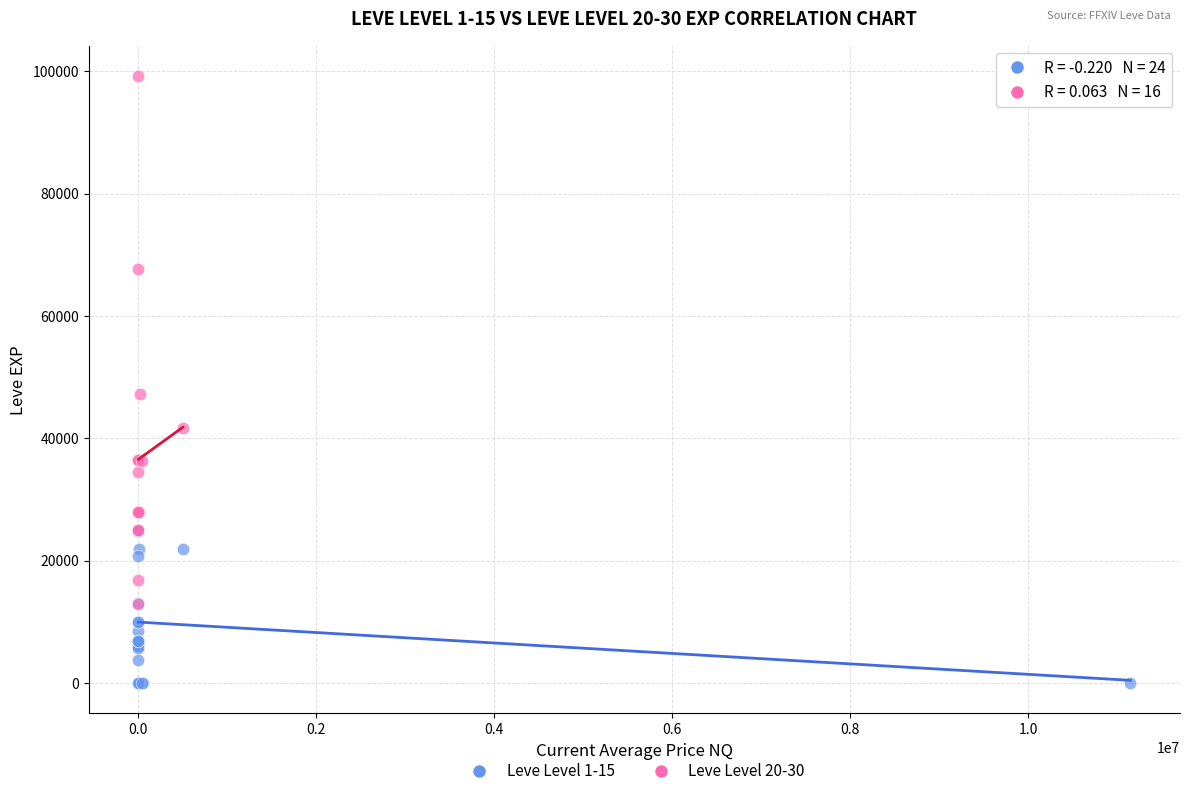

Which series contains the lowest Y value?

Leve Level 1-15